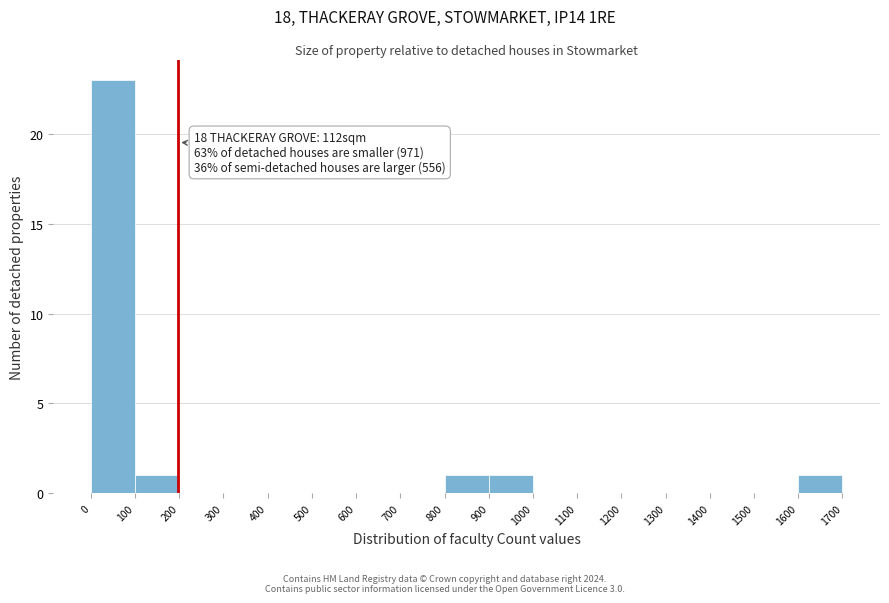

Over which range of the x-axis is the bar tallest?

0 to 100